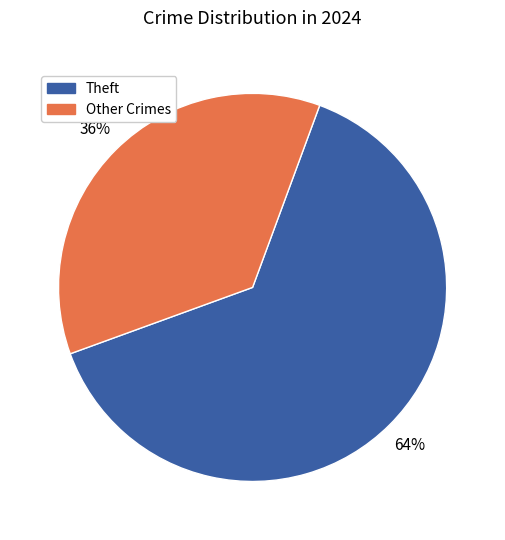

Is there any slice that represents more than half of the pie?

Yes